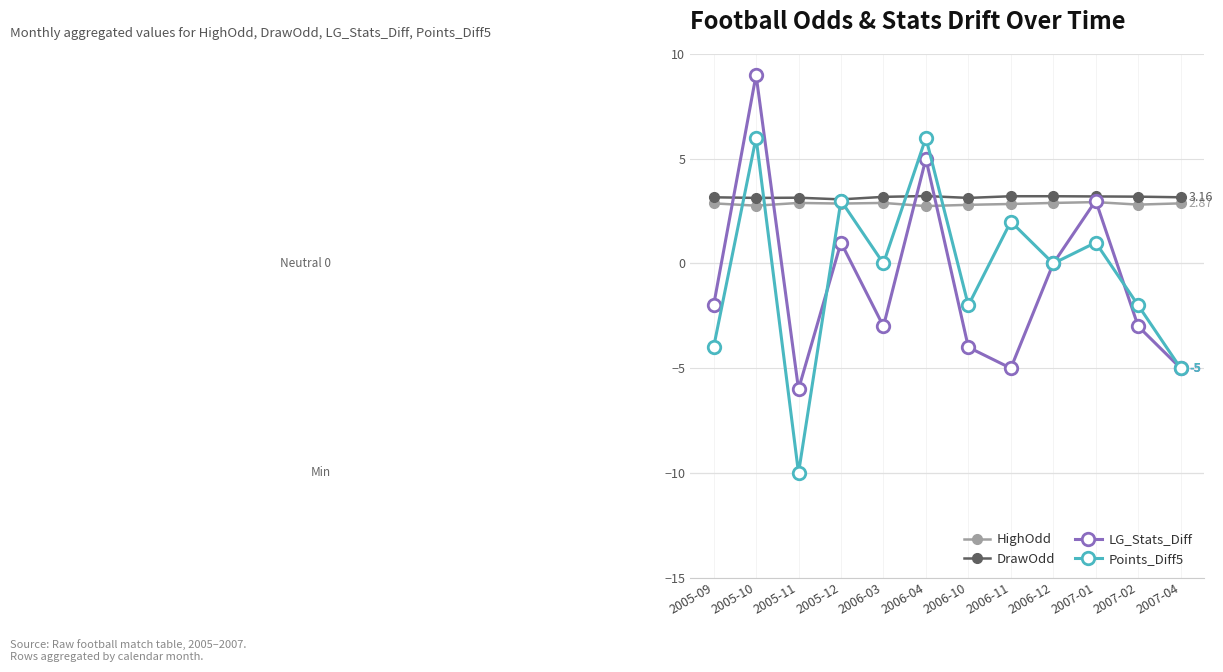

How many series are shown in this chart?

4